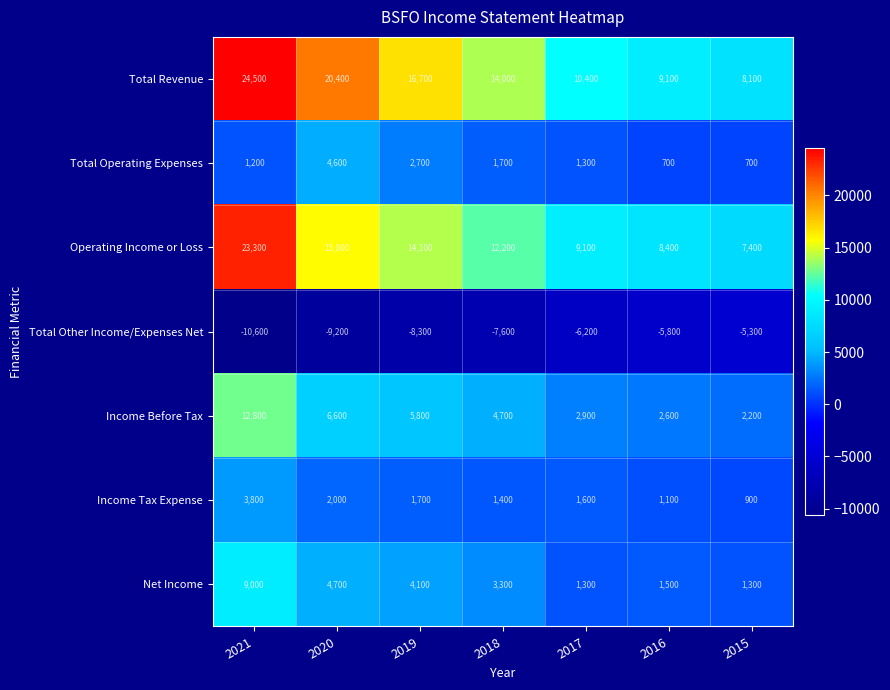

Which series changed the most between 2019 and 2017?

Total Revenue